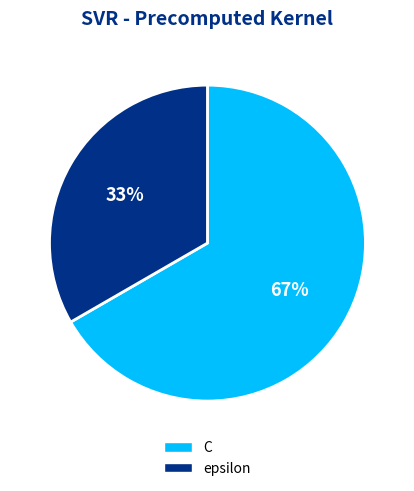

Which category has the biggest portion of the pie?

C